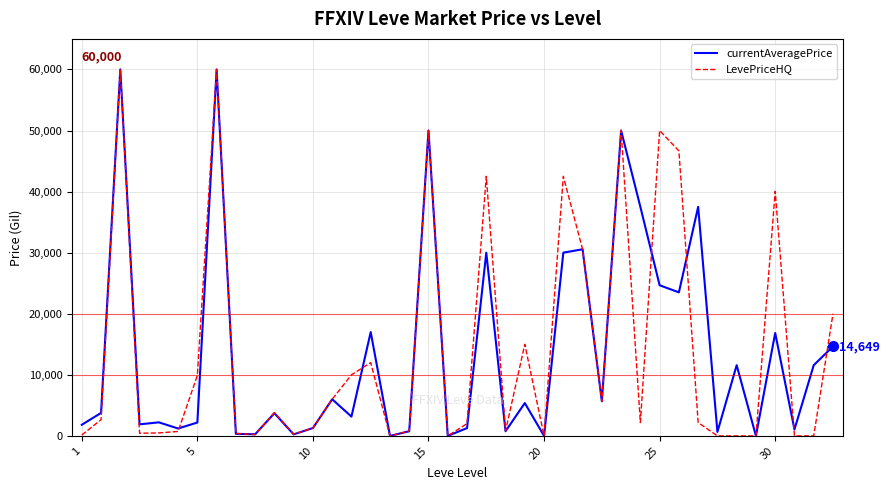

How many series are shown in this chart?

2